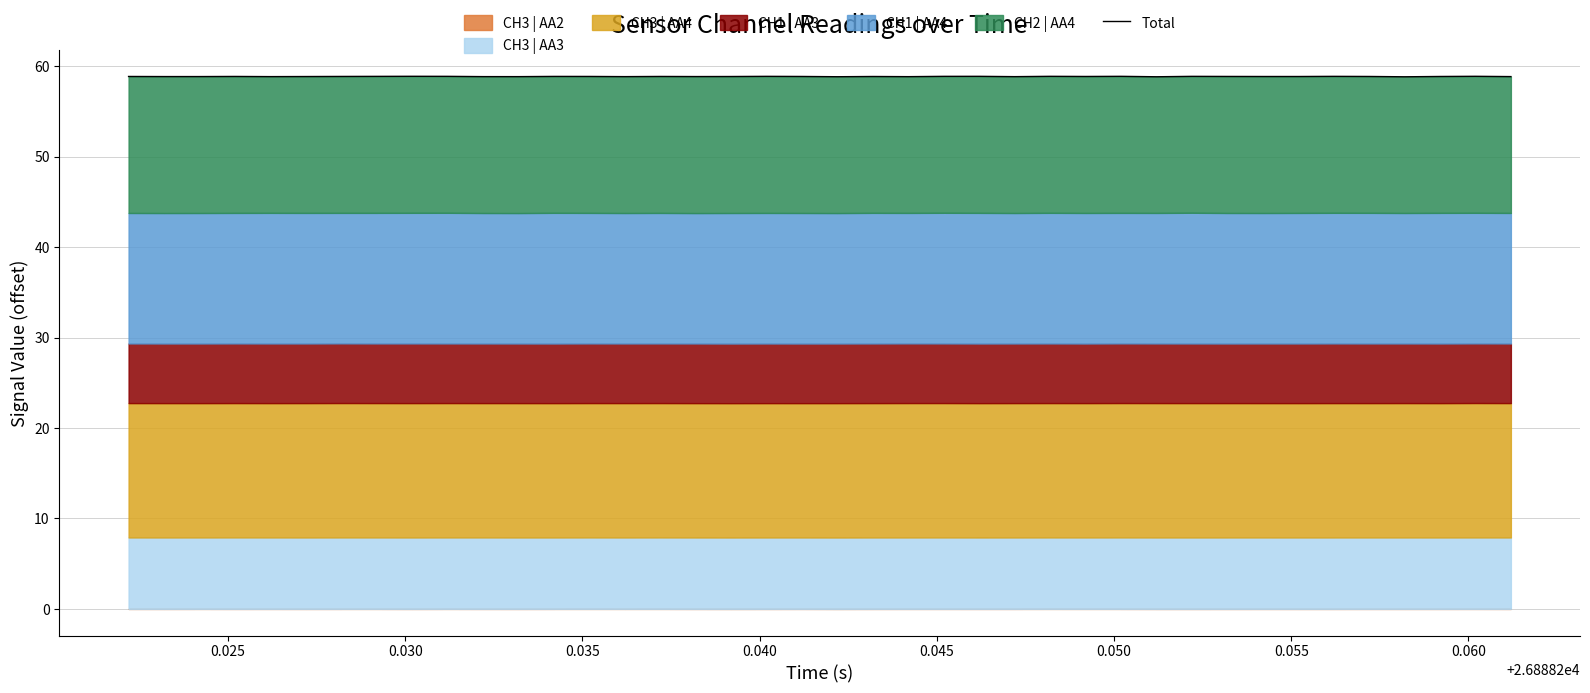

What is the label of the 6th point from the left?

0.045